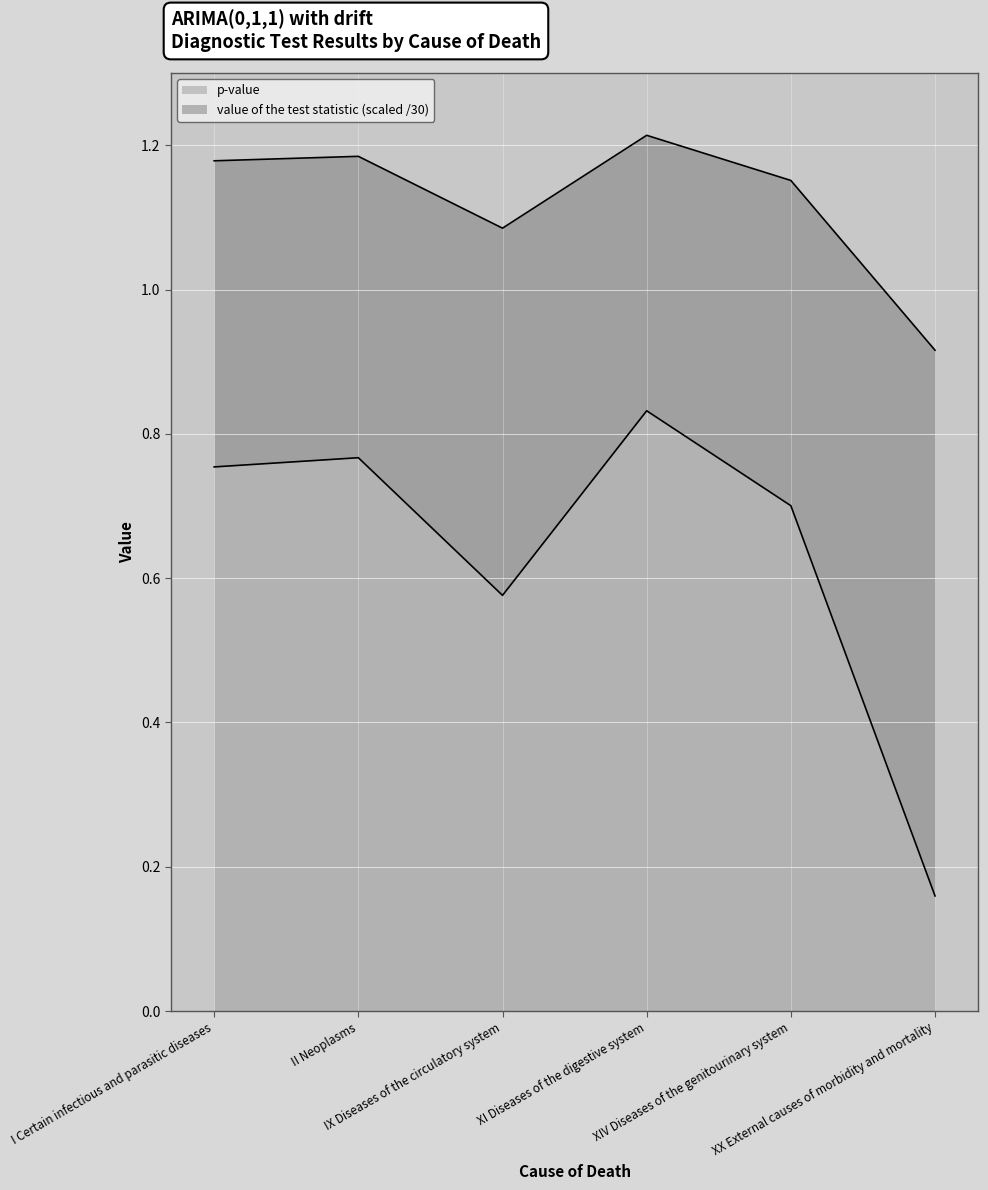

Is the value of p-value at XX External causes of morbidity and mortality greater than the value of value of the test statistic at IX Diseases of the circulatory system?

No